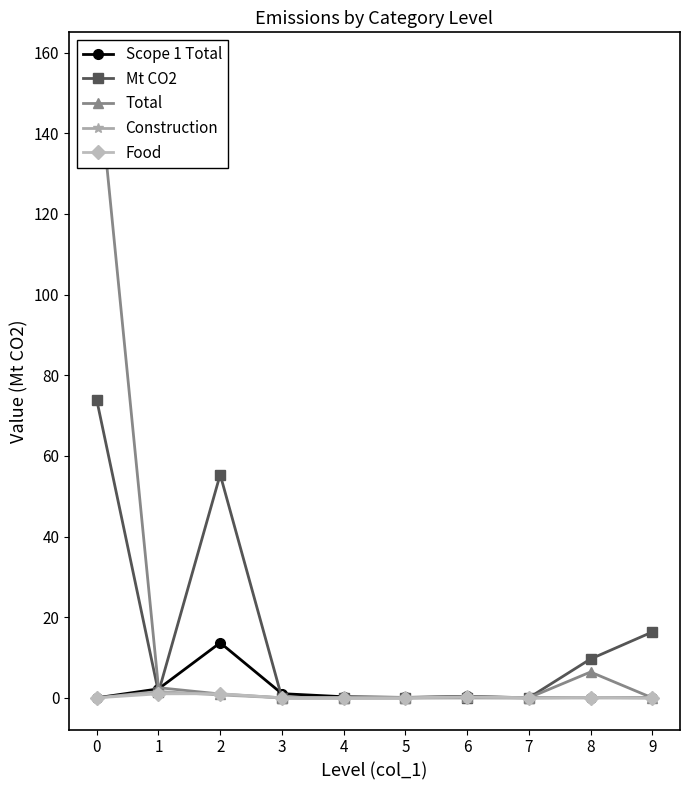

What are all the series names shown in the legend?

Scope 1 Total, Mt CO2, Total, Construction, Food